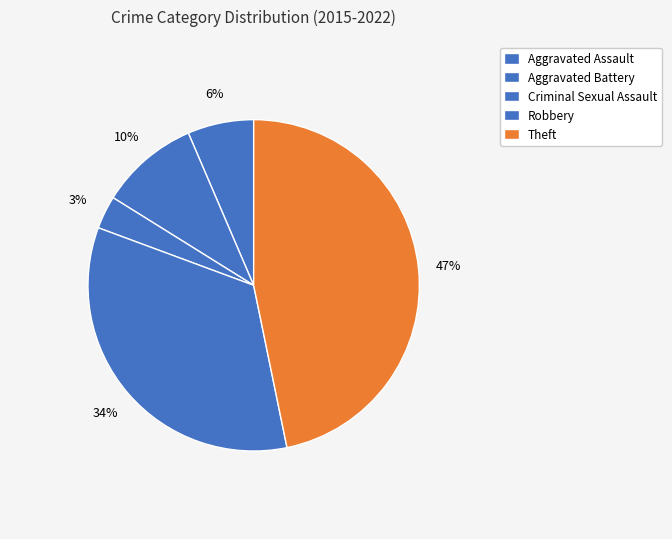

To the nearest percent, what is the average slice percentage?

20%